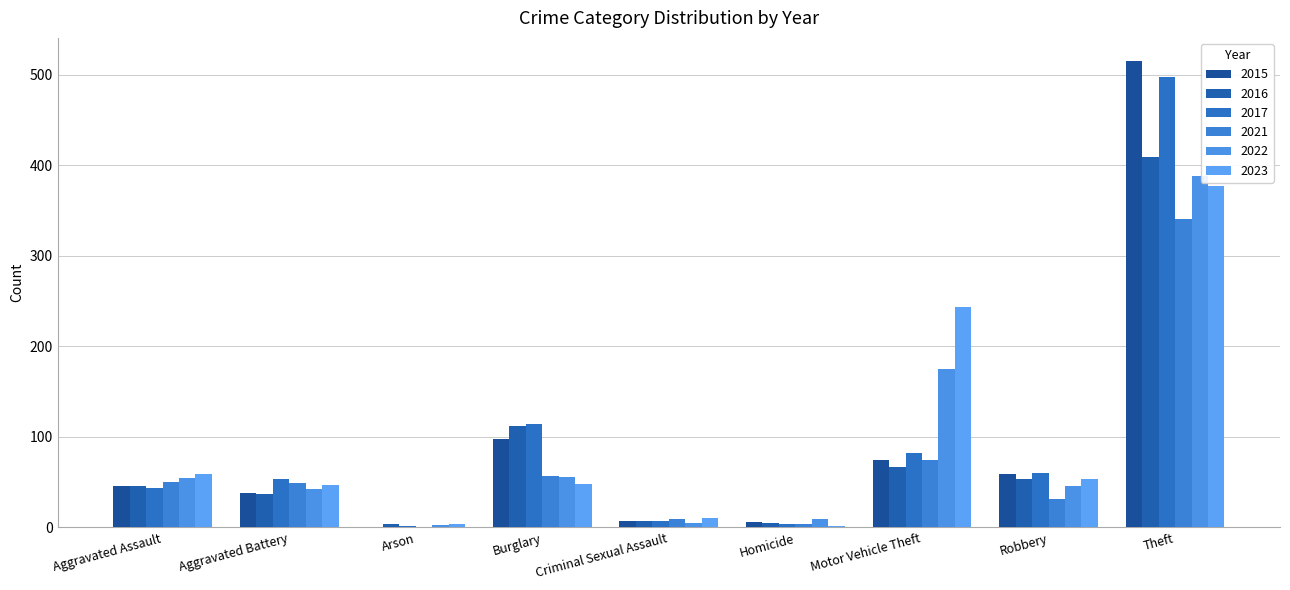

Reading left to right, transcribe all the data shown in this chart.

2015: Aggravated Assault=46	Aggravated Battery=38	Arson=1	Burglary=98	Criminal Sexual Assault=7	Homicide=6	Motor Vehicle Theft=75	Robbery=59	Theft=515
2016: Aggravated Assault=46	Aggravated Battery=37	Arson=4	Burglary=112	Criminal Sexual Assault=7	Homicide=5	Motor Vehicle Theft=67	Robbery=54	Theft=409
2017: Aggravated Assault=44	Aggravated Battery=54	Arson=2	Burglary=114	Criminal Sexual Assault=7	Homicide=4	Motor Vehicle Theft=82	Robbery=60	Theft=497
2021: Aggravated Assault=50	Aggravated Battery=49	Arson=1	Burglary=57	Criminal Sexual Assault=9	Homicide=4	Motor Vehicle Theft=75	Robbery=32	Theft=341
2022: Aggravated Assault=55	Aggravated Battery=42	Arson=3	Burglary=56	Criminal Sexual Assault=5	Homicide=9	Motor Vehicle Theft=175	Robbery=46	Theft=388
2023: Aggravated Assault=59	Aggravated Battery=47	Arson=4	Burglary=48	Criminal Sexual Assault=11	Homicide=2	Motor Vehicle Theft=243	Robbery=53	Theft=377